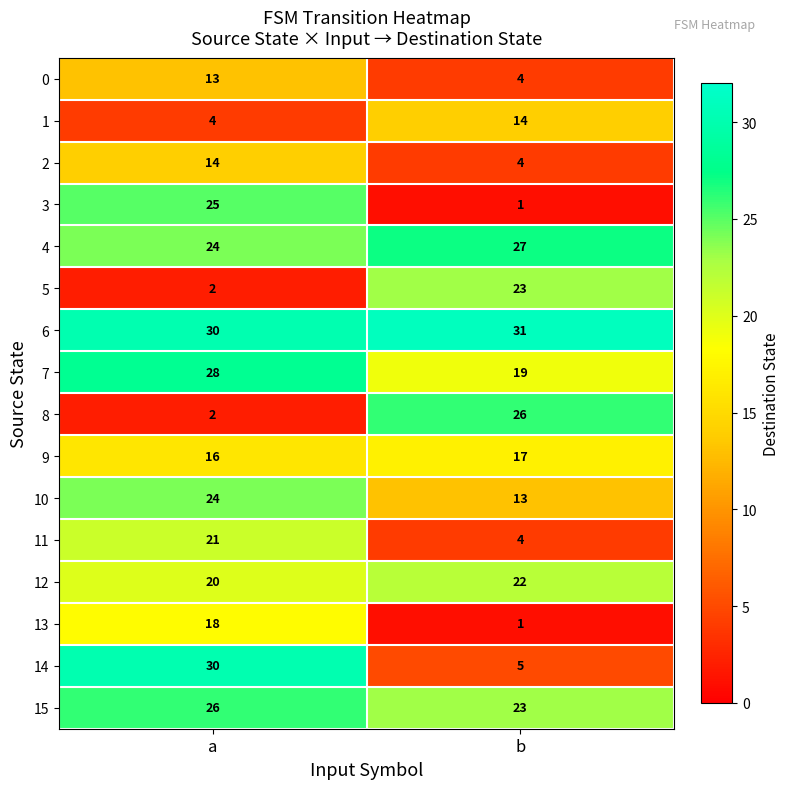

Which series has the largest range (max minus min)?

14